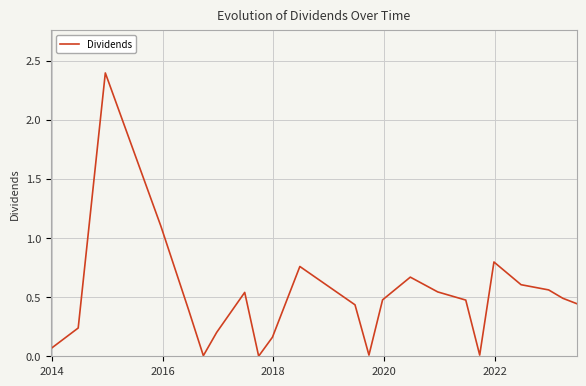

What is the greatest value displayed?

2.4